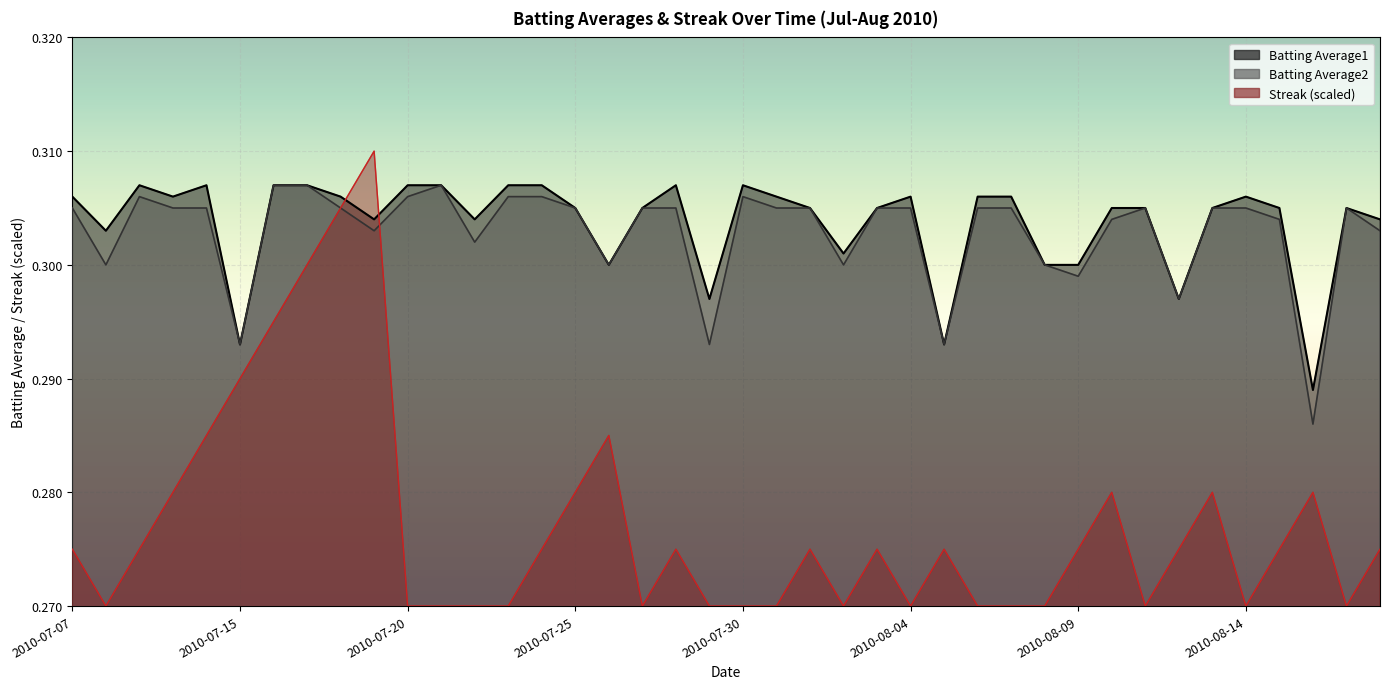

Which category has the highest value in the Batting Average2 series?

2010-07-16